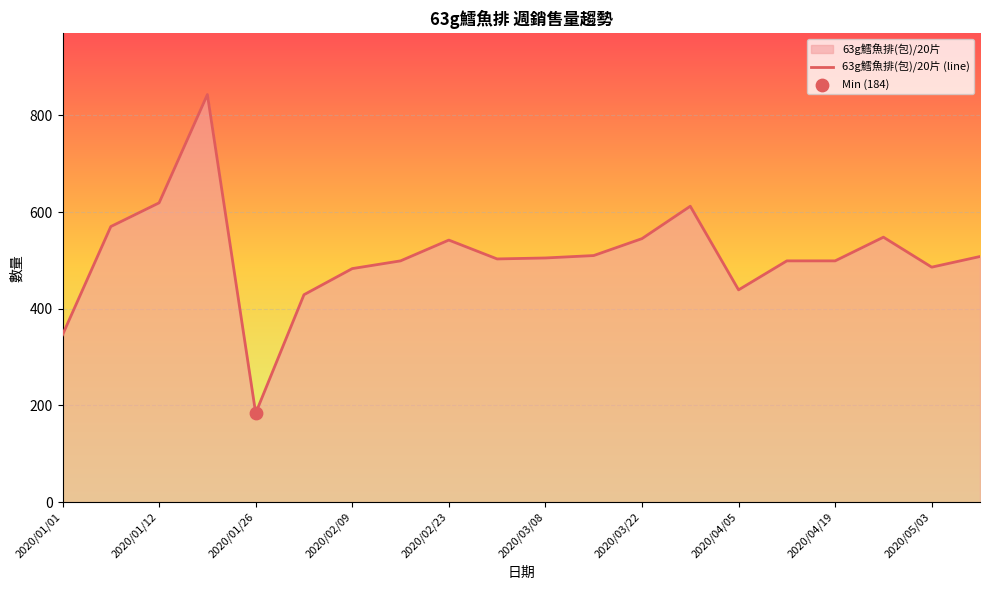

What is the difference between the values at 2020/01/26 and 2020/01/01?

162